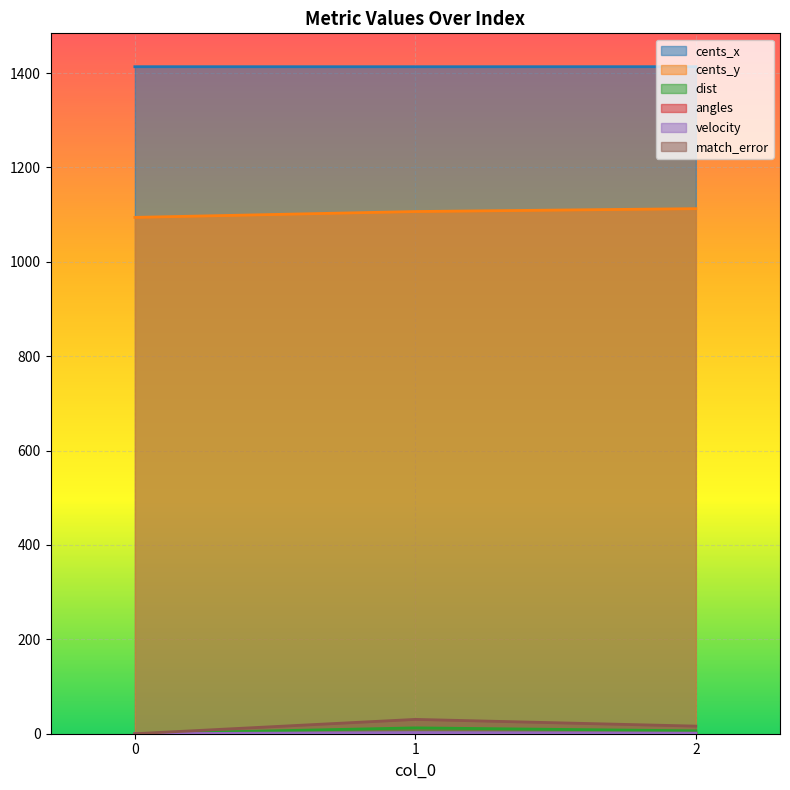

How many lines are shown in the chart?

6